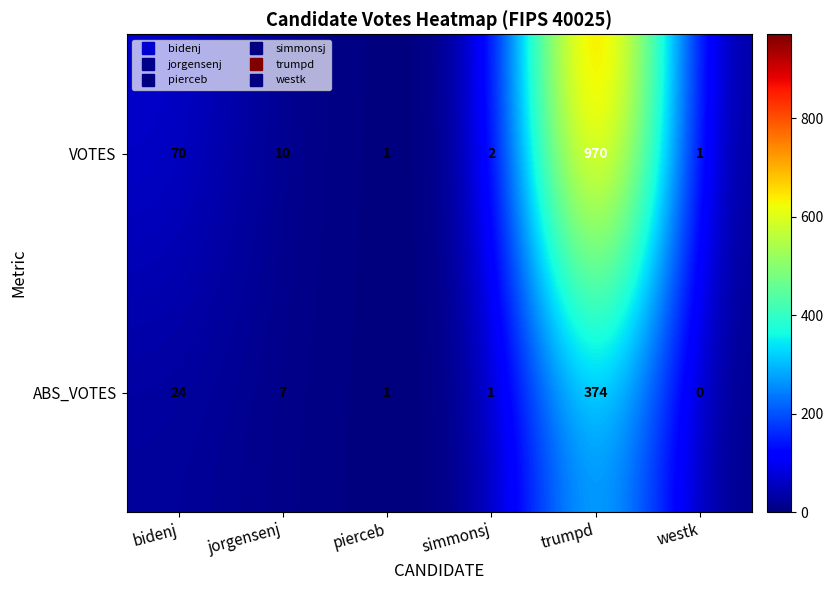

At how many categories does at least one series exceed 32?

2